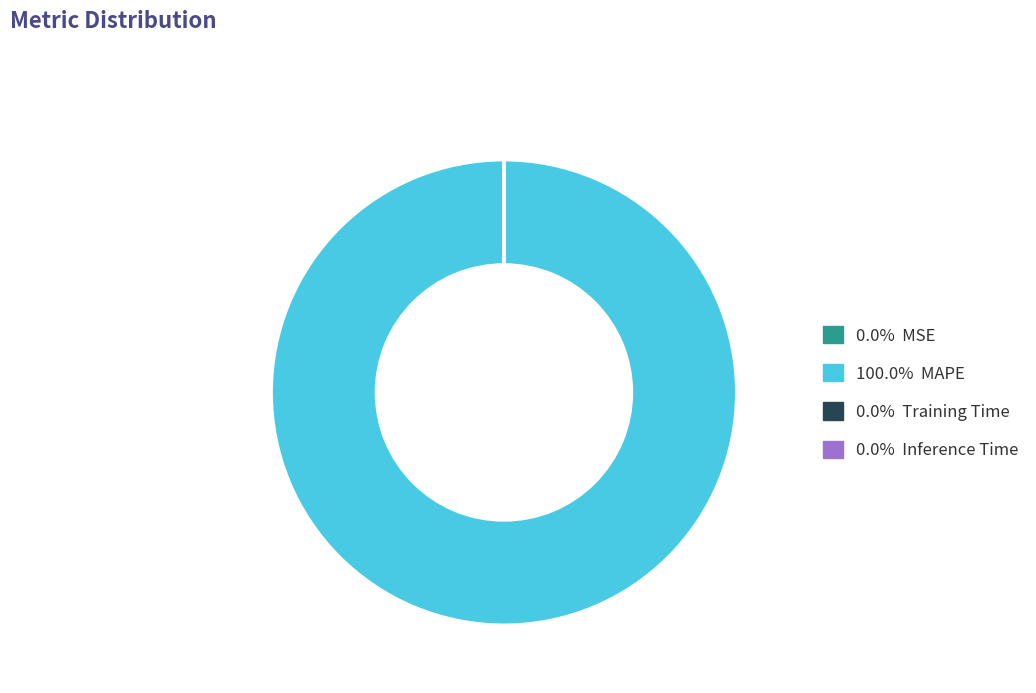

Is there a majority slice in this chart?

Yes